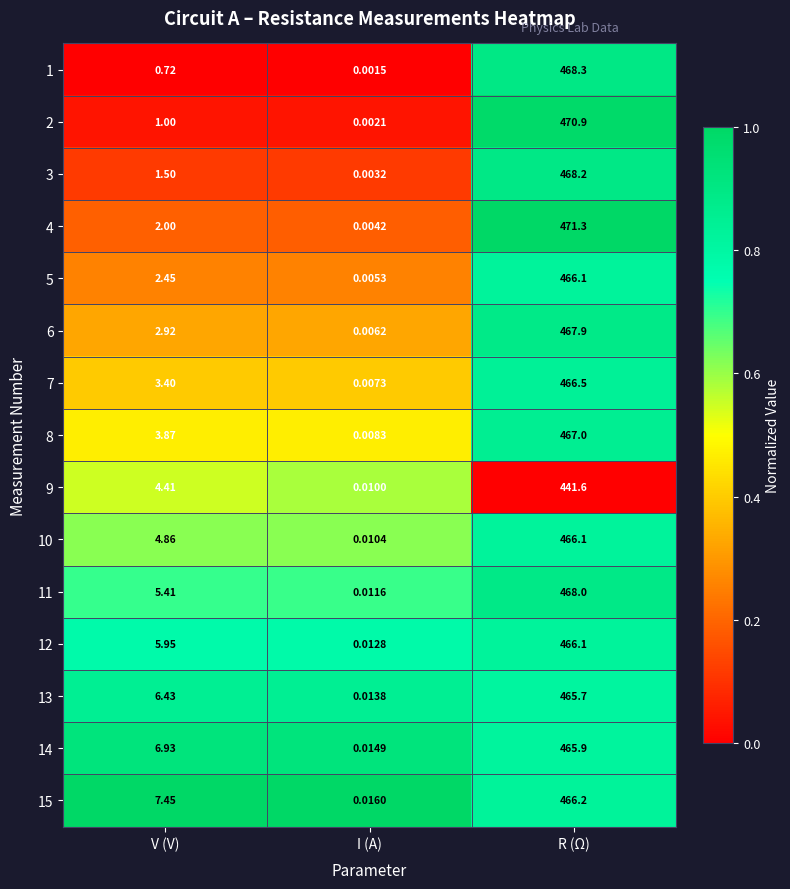

At which category is the sum across all series the highest?

R (Ω)